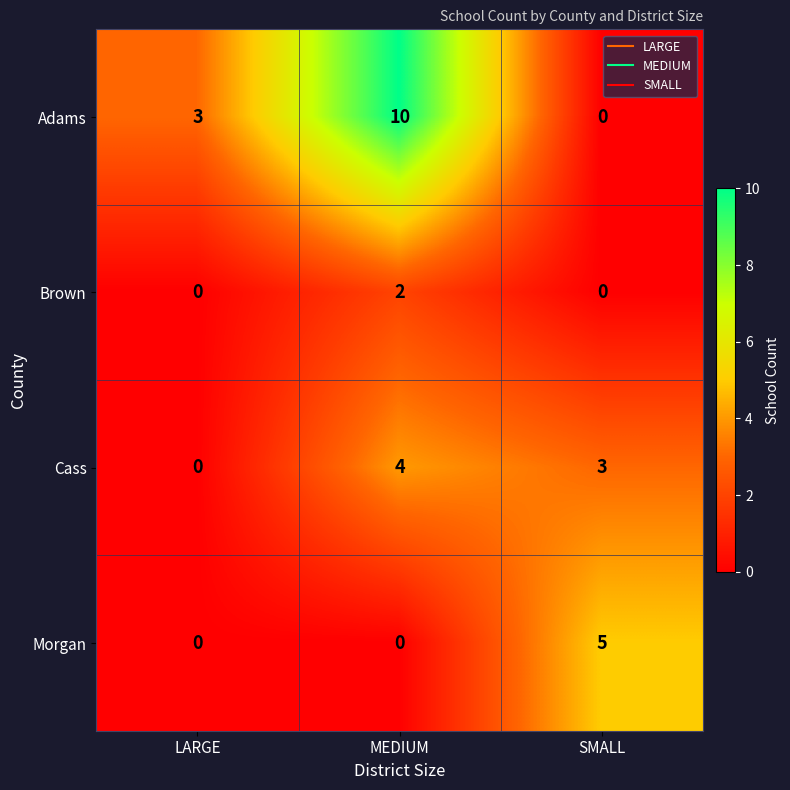

What is the total value across all series at SMALL?

8